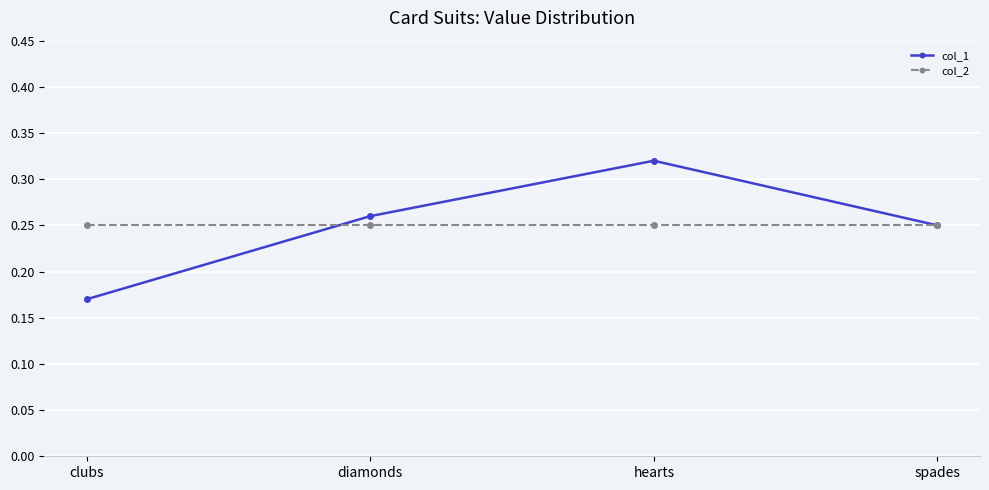

Does the chart display data point markers on the line(s)?

Yes